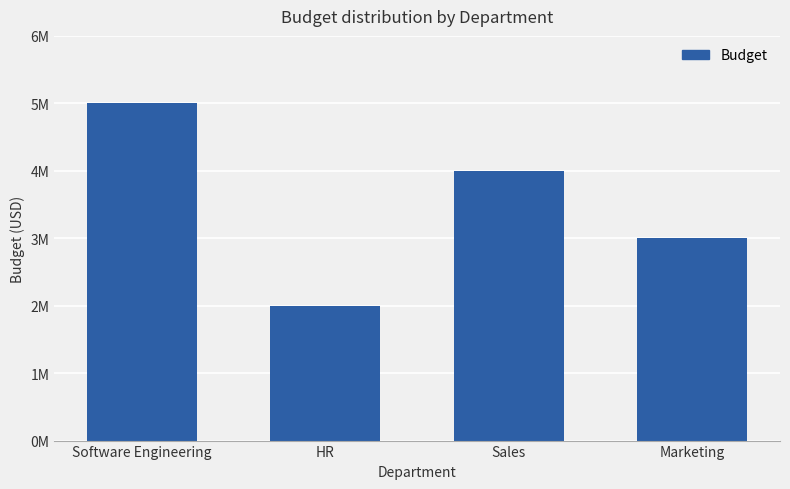

Does the chart contain any negative values?

No